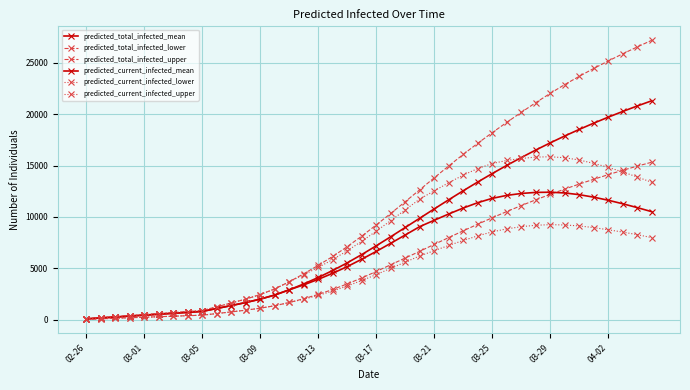

Is this an area chart (filled region under the line)?

No